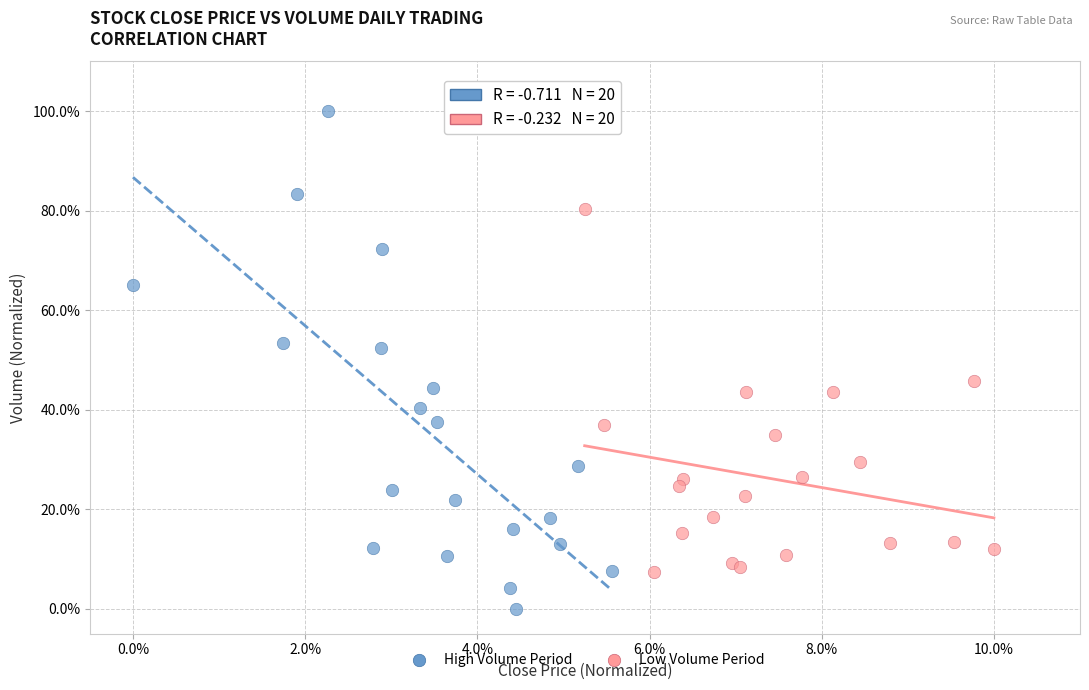

What are all the series names shown in the legend?

High Volume Period, Low Volume Period